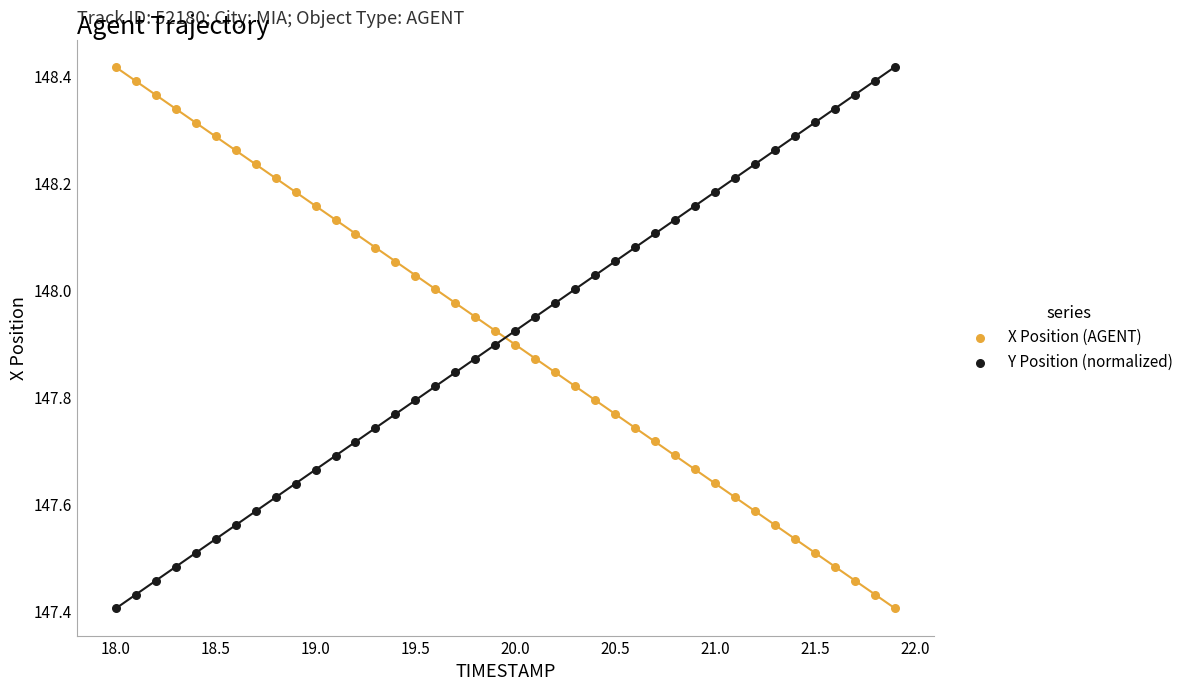

What is the X range (max minus min) for the scatter plot?

3.9